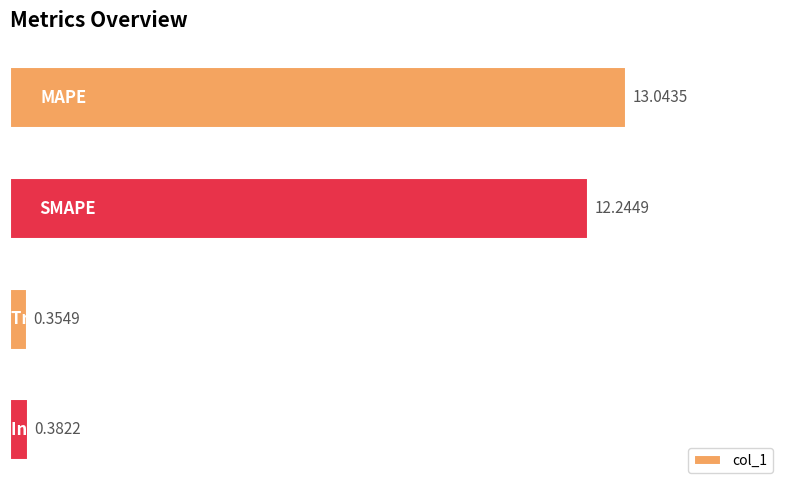

What is the sum of all values?

26.0